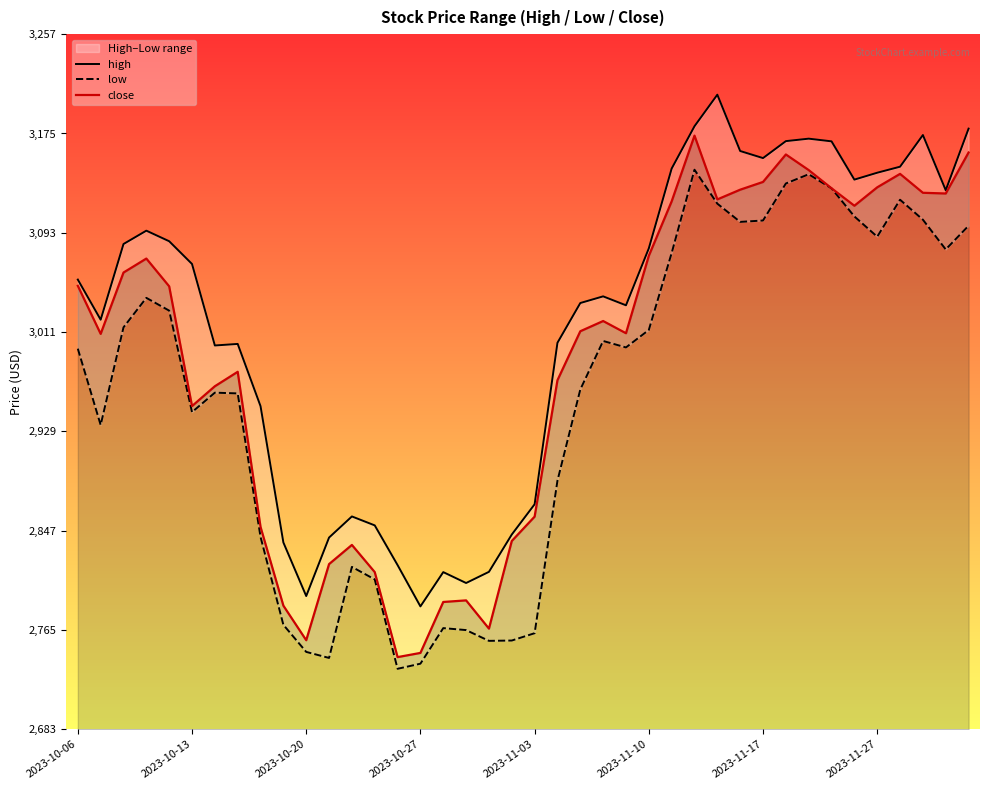

Reading left to right, list all the values displayed in this chart.

high: 3054.6	3021.4	3084.0	3095.0	3086.3	3067.5	3000.1	3001.4	2950.0	2837.4	2793.1	2841.5	2858.9	2851.5	2818.7	2784.6	2812.9	2803.9	2813.1	2844.0	2869.0	3002.4	3035.2	3040.7	3033.3	3080.4	3146.3	3181.3	3207.3	3160.8	3154.9	3169.0	3171.0	3168.8	3137.2	3142.9	3147.8	3174.0	3128.4	3179.3
low: 2997.5	2934.4	3015.1	3039.5	3028.9	2945.1	2961.2	2960.5	2842.0	2769.4	2747.0	2742.0	2817.2	2806.9	2733.0	2737.3	2766.7	2765.0	2756.1	2756.4	2762.4	2888.4	2963.8	3003.9	2998.5	3013.0	3076.5	3145.3	3117.3	3102.2	3103.4	3134.0	3141.6	3130.0	3106.8	3090.0	3120.6	3104.1	3079.5	3099.1
close: 3049.4	3009.7	3060.4	3071.9	3049.0	2950.1	2966.5	2978.4	2850.2	2785.2	2756.6	2819.5	2835.4	2812.9	2742.7	2746.2	2788.2	2789.6	2766.2	2838.6	2858.8	2971.4	3011.9	3020.3	3010.3	3074.2	3119.2	3173.5	3120.8	3128.8	3135.2	3157.9	3145.1	3130.0	3115.6	3130.8	3141.9	3126.3	3125.7	3159.6